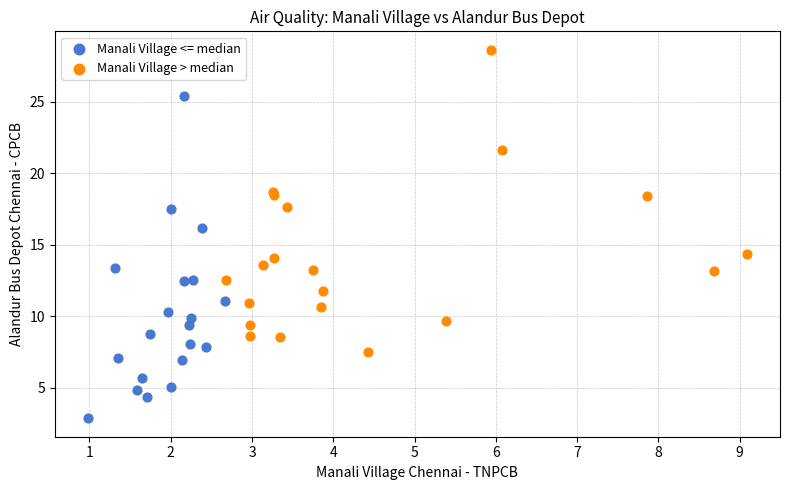

Which series contains the lowest Y value?

Manali Village <= median